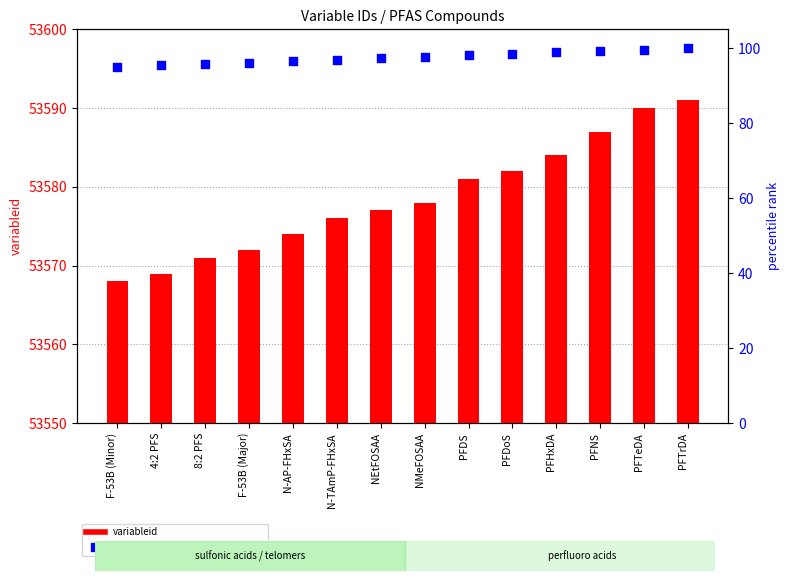

At how many categories does at least one series exceed 23?

14